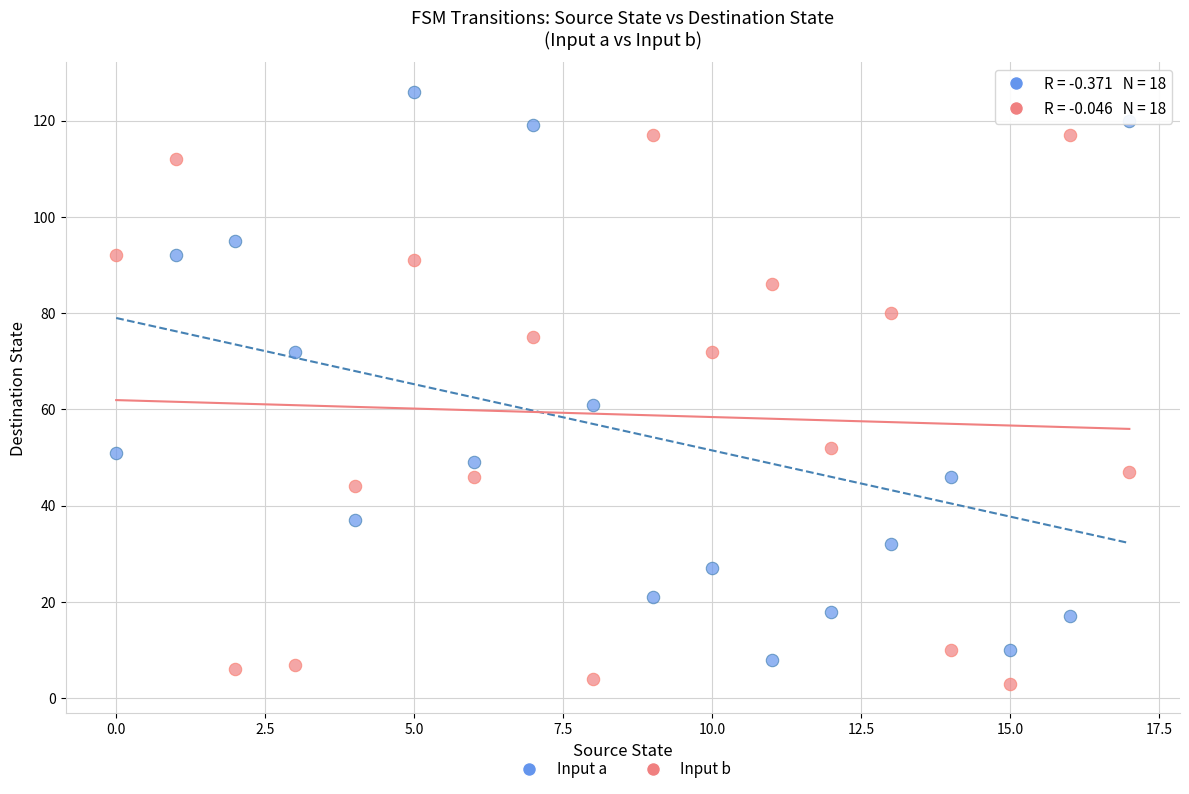

Across all data points, what is the range of Y values (max minus min)?

123